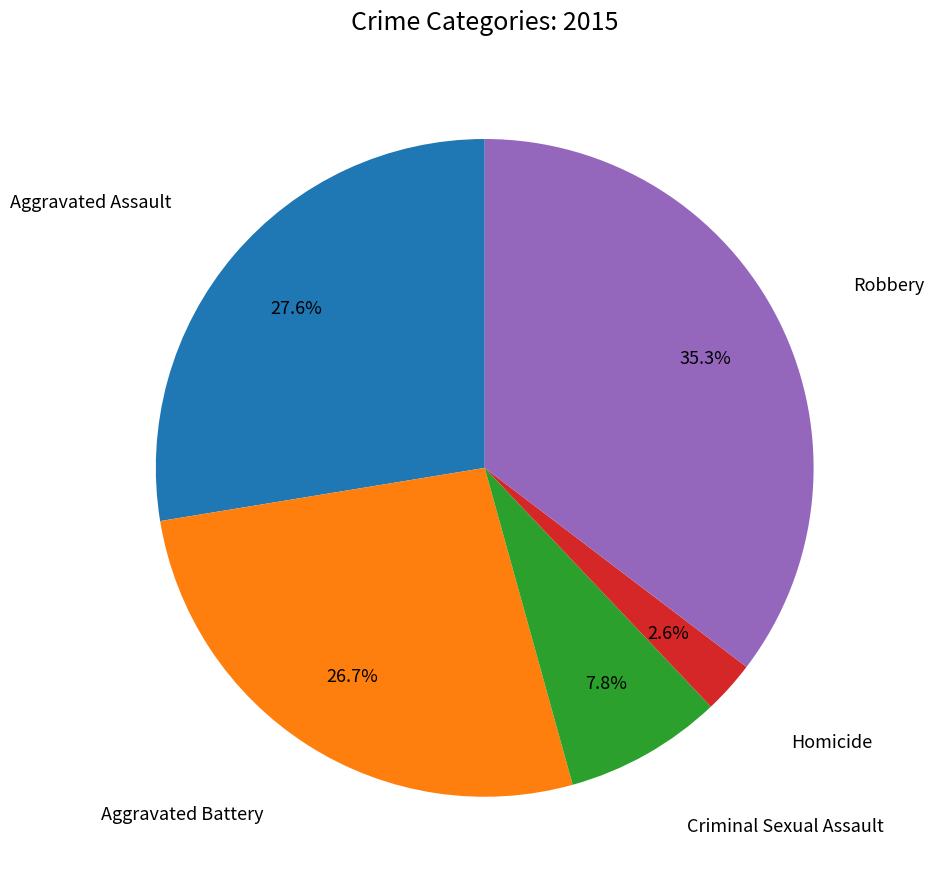

Does any single category account for the majority?

No